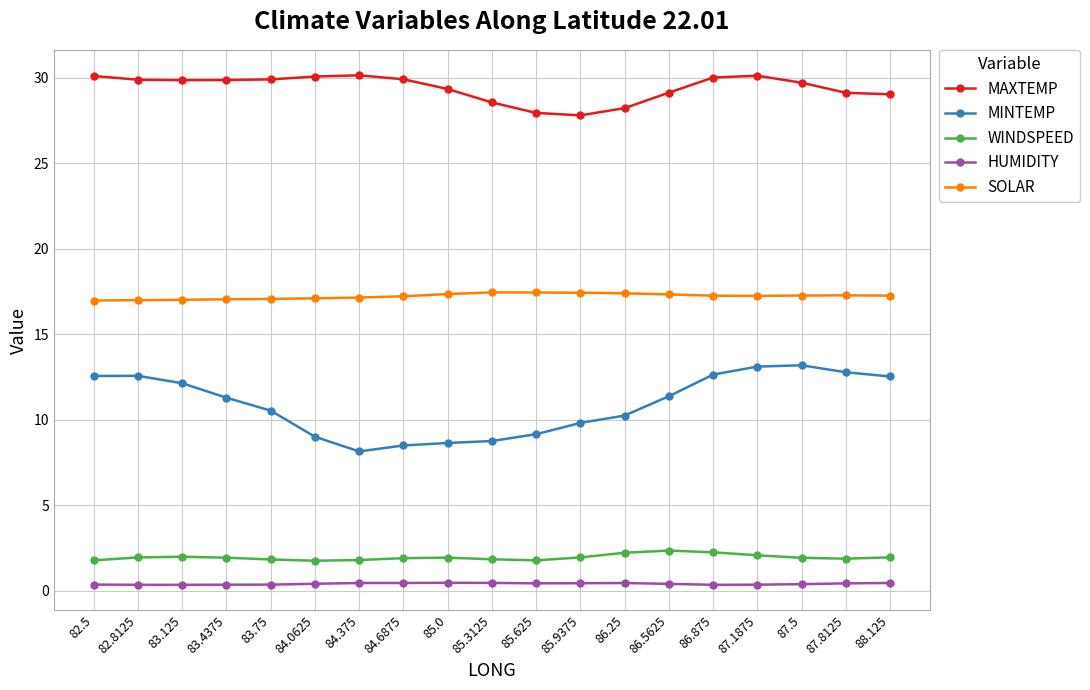

True or false: MAXTEMP and SOLAR cross at least once.

False